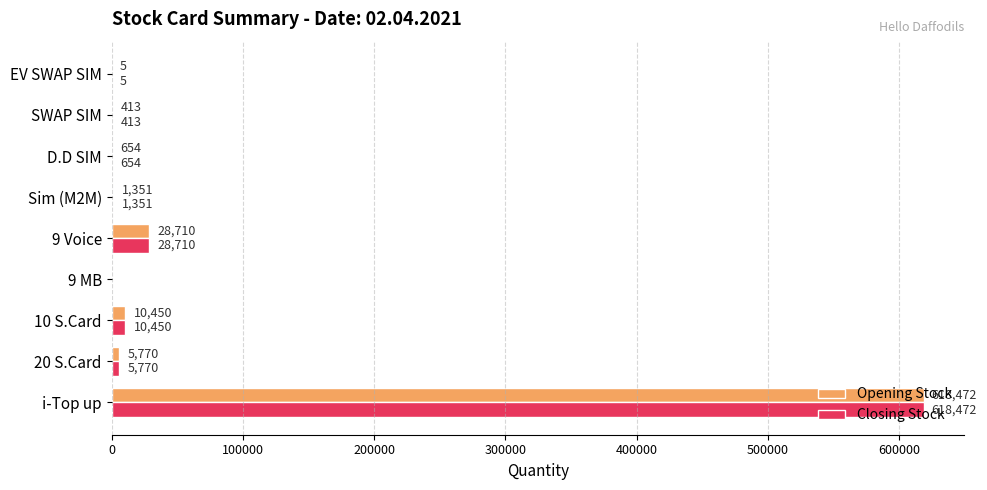

Is it true that Opening Stock equals 413 at SWAP SIM?

True